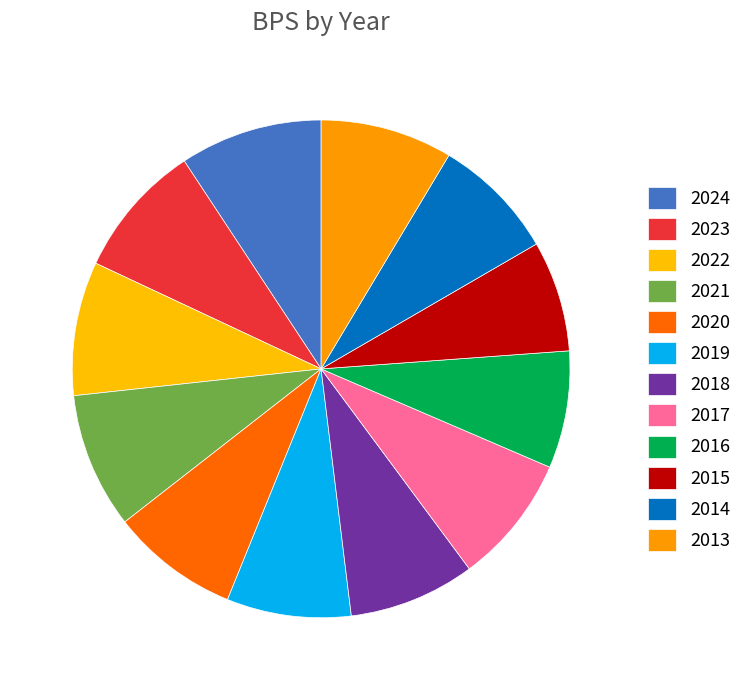

How many slices are in this pie chart?

12